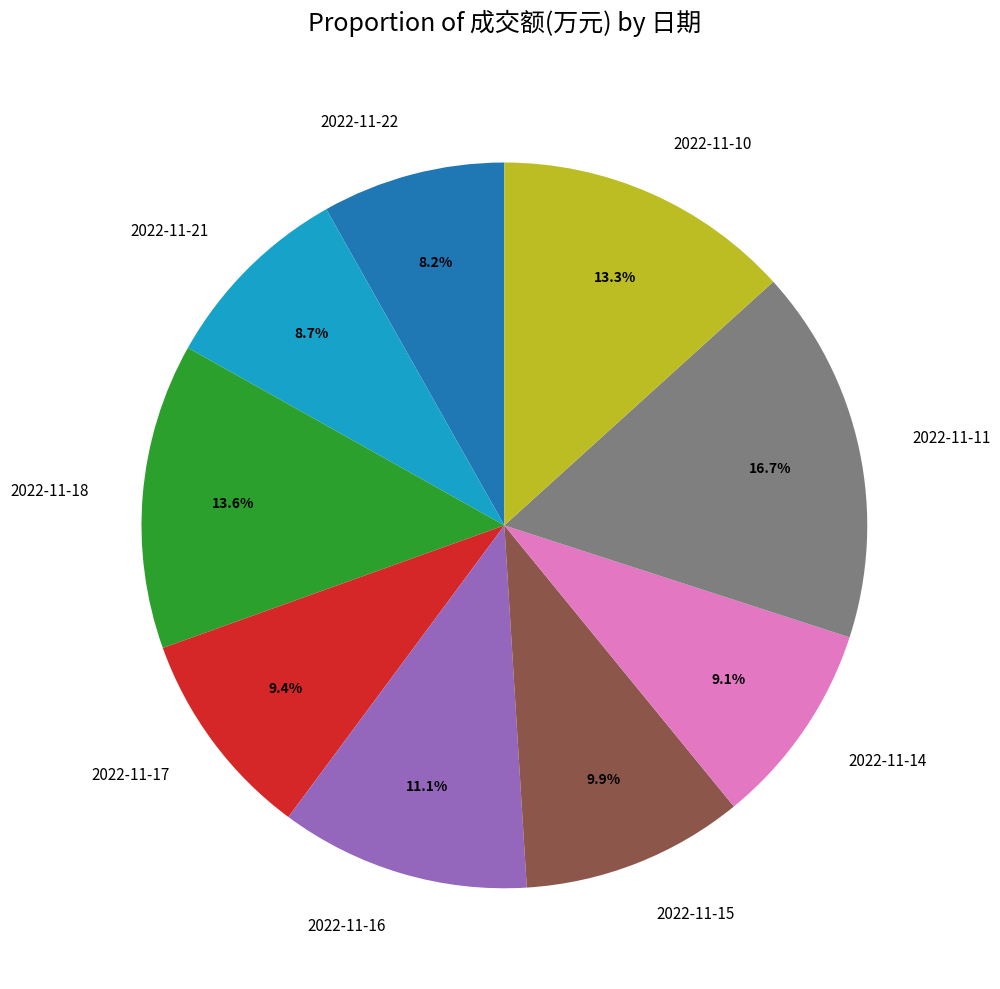

To the nearest percent, what is the average slice percentage?

11%